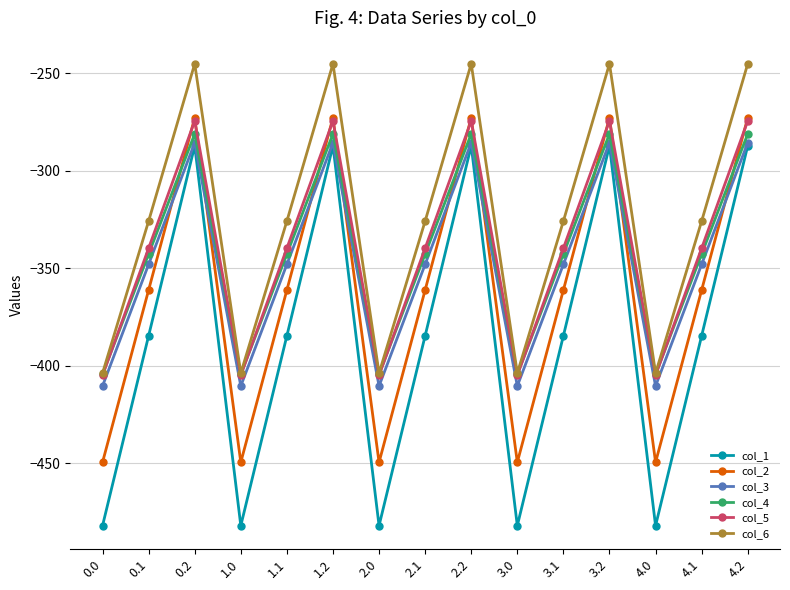

What are all the series names shown in the legend?

col_1, col_2, col_3, col_4, col_5, col_6